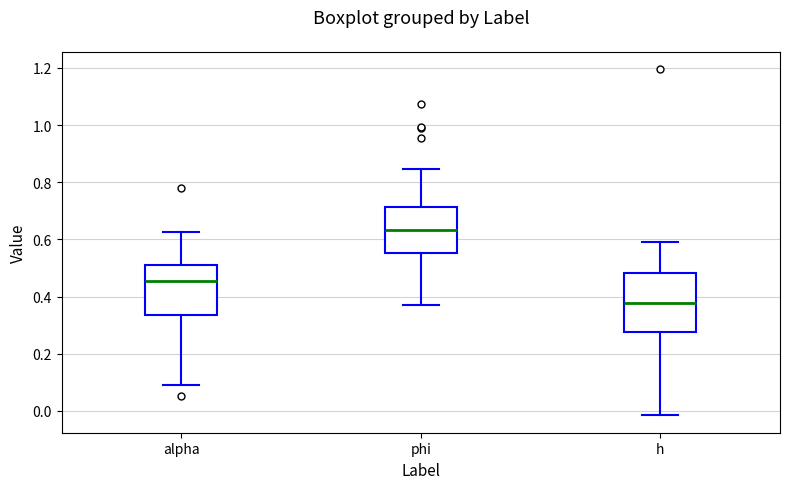

Reading left to right, read every box against the y-axis: the position of its median line, the range the box covers, and the ends of its whiskers. The values are not printed on the chart, so give them approximately, as read against the axis.

alpha: median 0.46, box 0.34 to 0.50, whiskers 0.08 to 0.62
phi: median 0.64, box 0.56 to 0.72, whiskers 0.36 to 0.84
h: median 0.38, box 0.28 to 0.48, whiskers -0.02 to 0.60